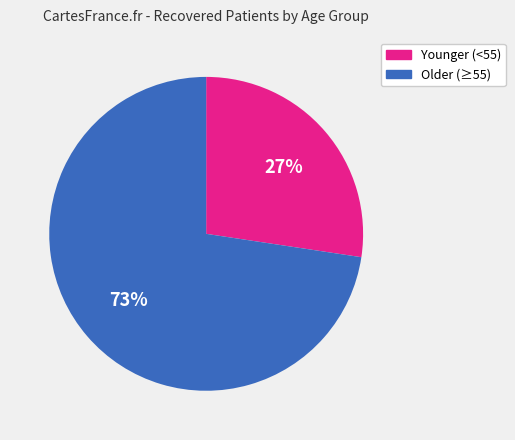

Does any single category account for the majority?

Yes